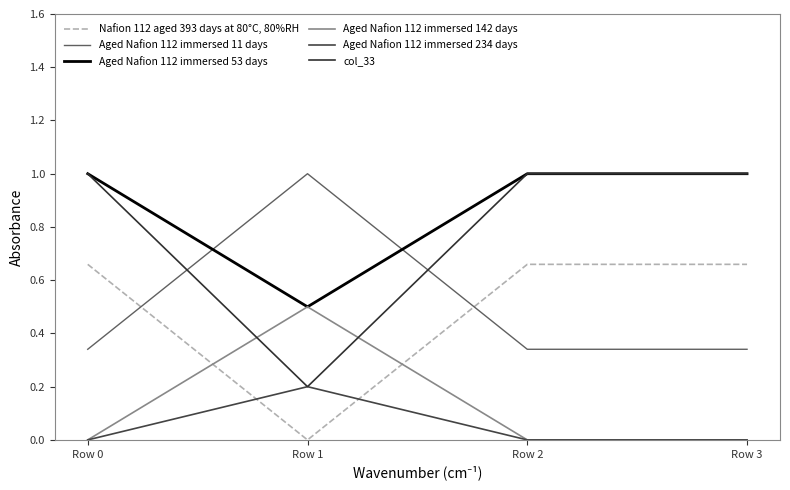

What is the greatest value displayed?

1.0